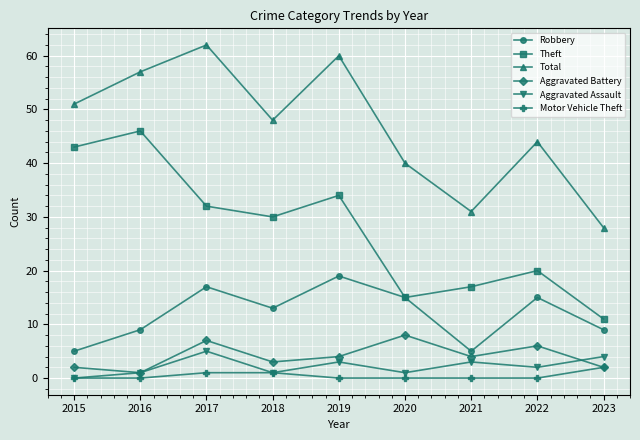

Between 2016 and 2020, which series saw the biggest shift?

Theft